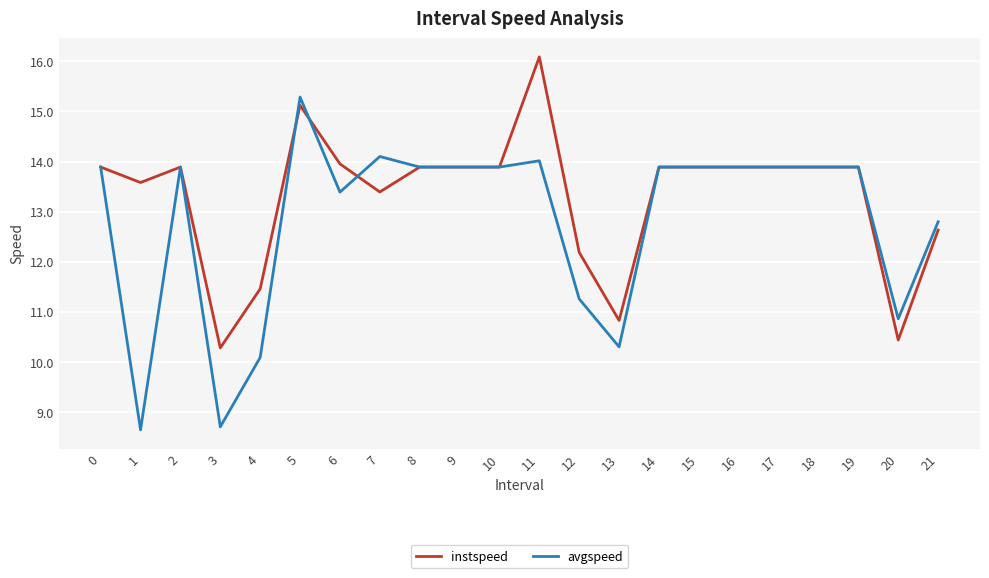

What is the average value of the instspeed series?

13.3